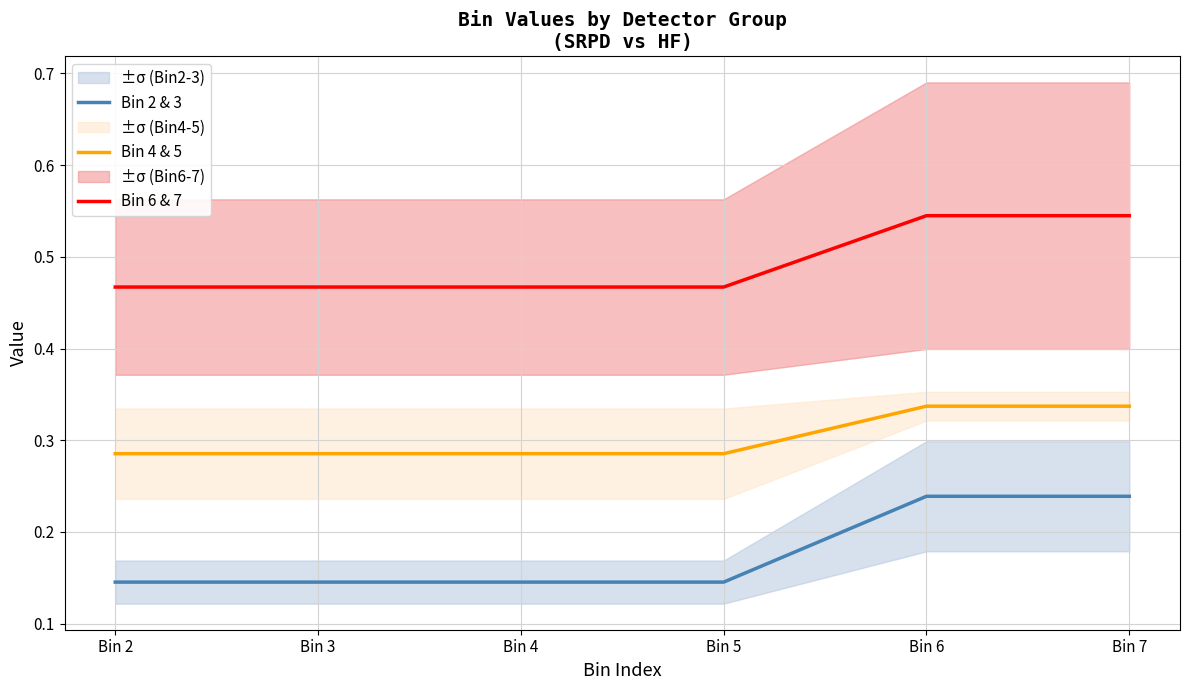

At Bin 6, list the series in order from smallest to largest.

Bin 2 & 3, Bin 4 & 5, Bin 6 & 7